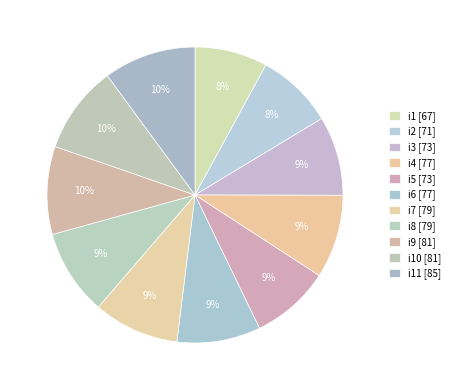

Which category has the biggest portion of the pie?

i11